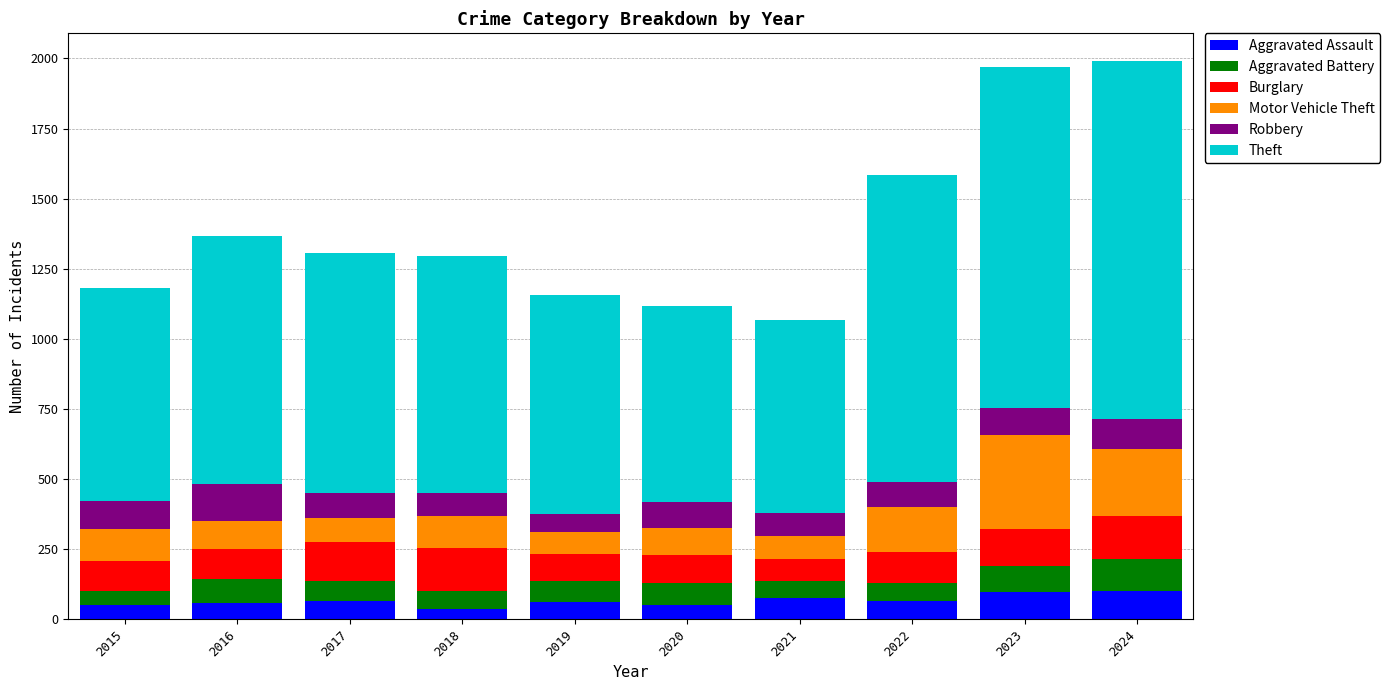

What is the total value across all series at 2022?

1586